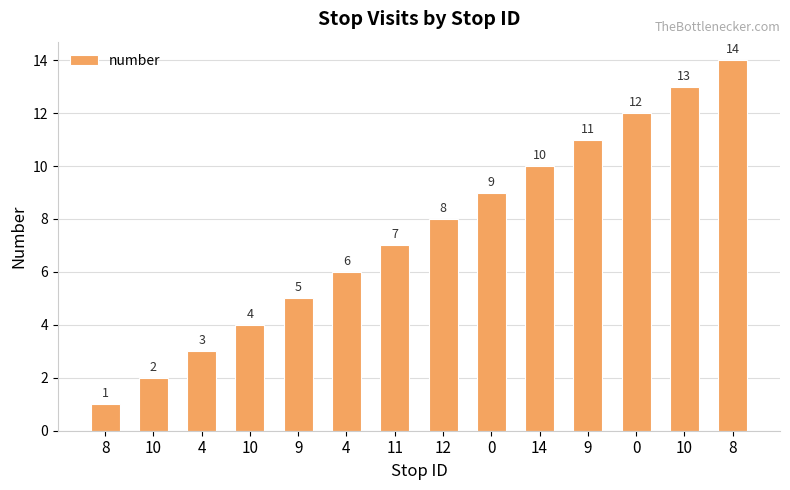

How many categories are shown in the chart?

14